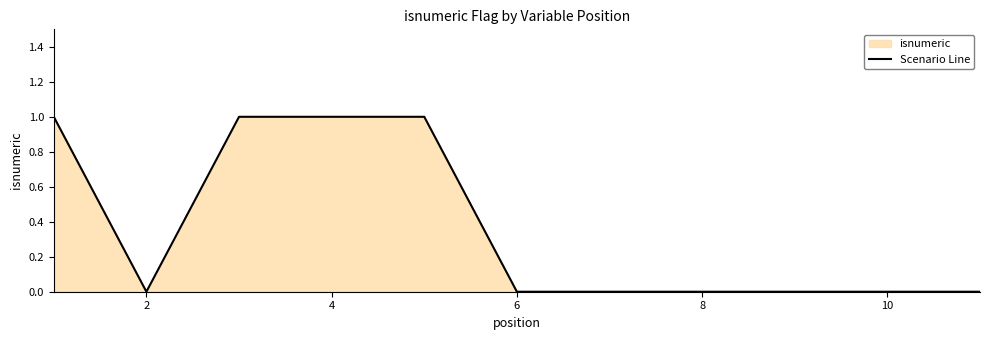

Which has a higher value, 10 or 4?

4